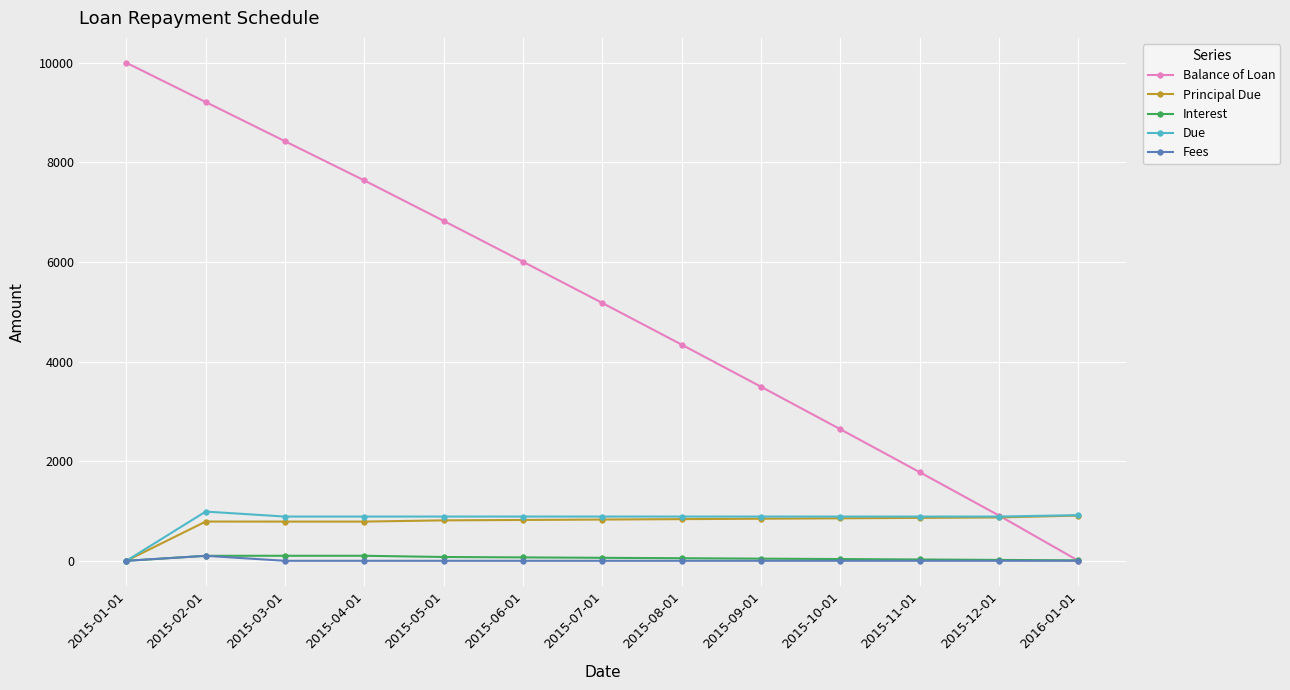

What position from the left is 2015-03-01?

3